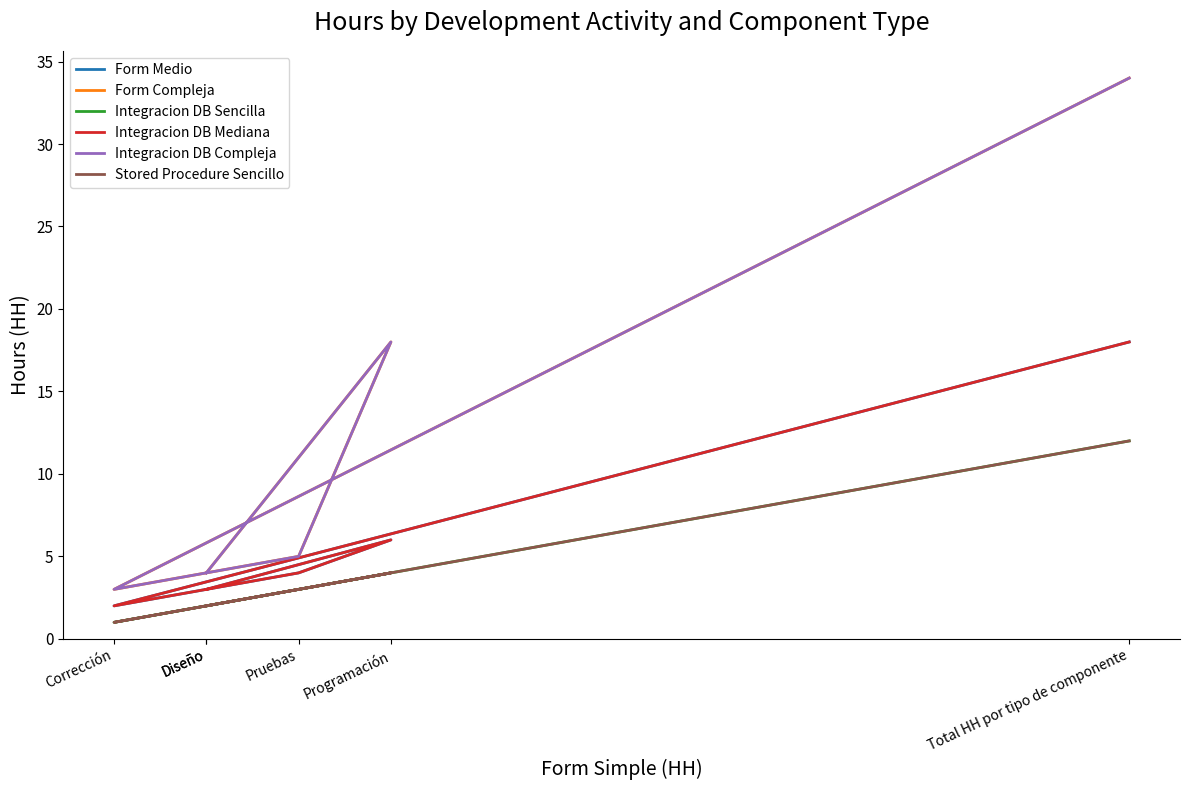

Is this an area chart (filled region under the line)?

No